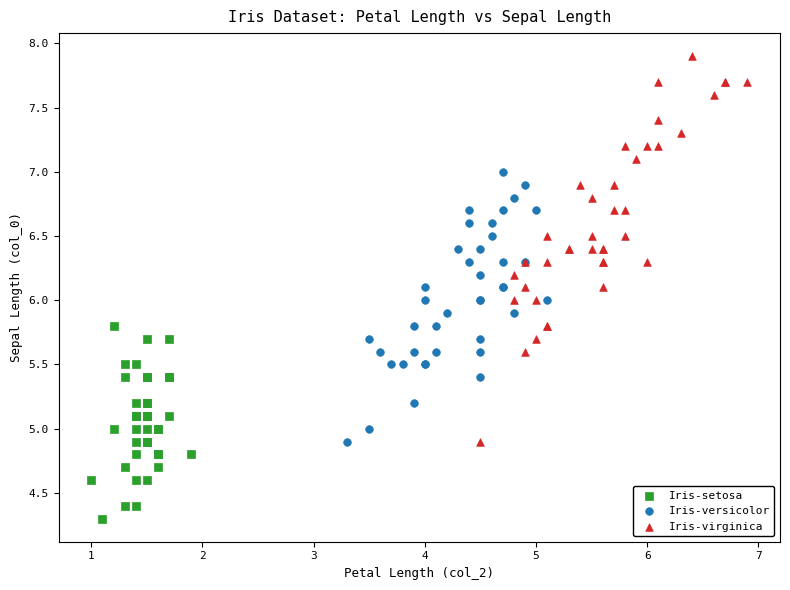

Which series has the widest spread of Y values?

Iris-virginica